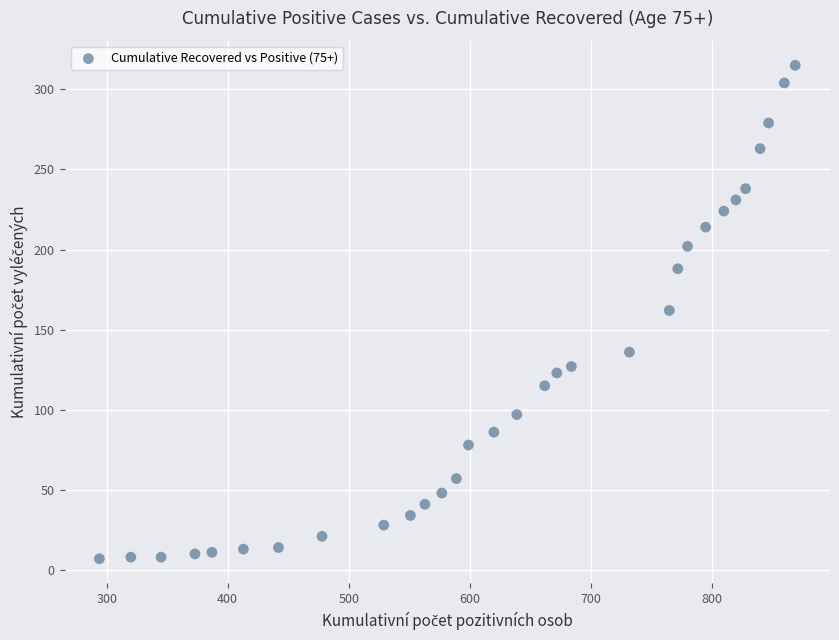

What is the range of X values (max minus min)?

575